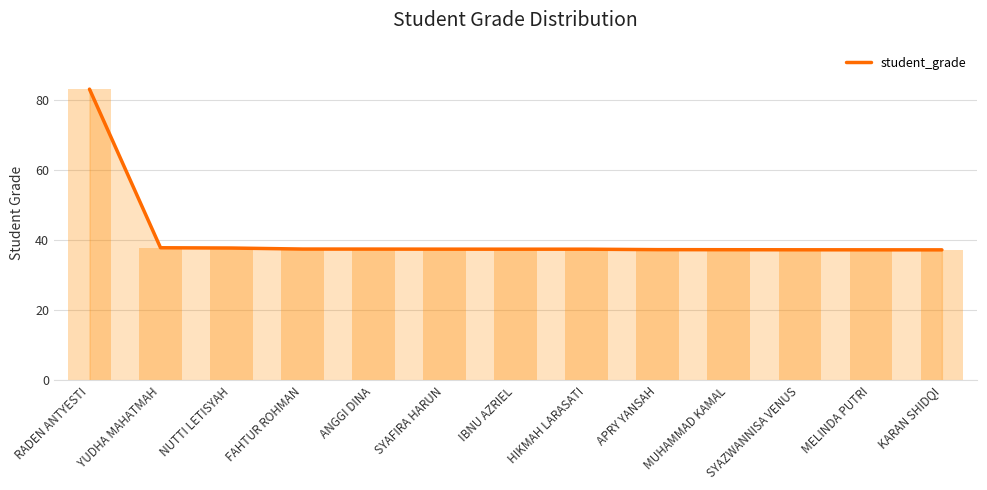

Approximately how many times larger is the value at NUTTI LETISYAH compared to KARAN SHIDQI?

1.0